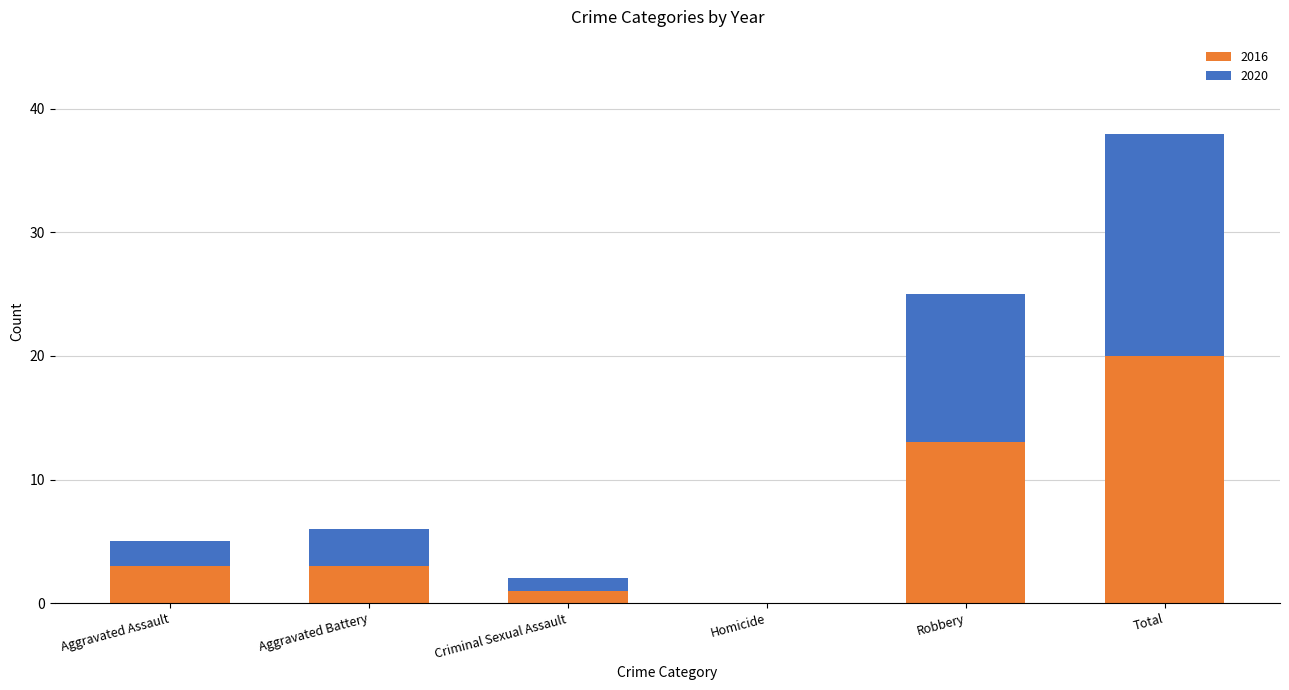

Reading left to right, what are the values for 2016?

Aggravated Assault=3	Aggravated Battery=3	Criminal Sexual Assault=1	Homicide=0	Robbery=13	Total=20